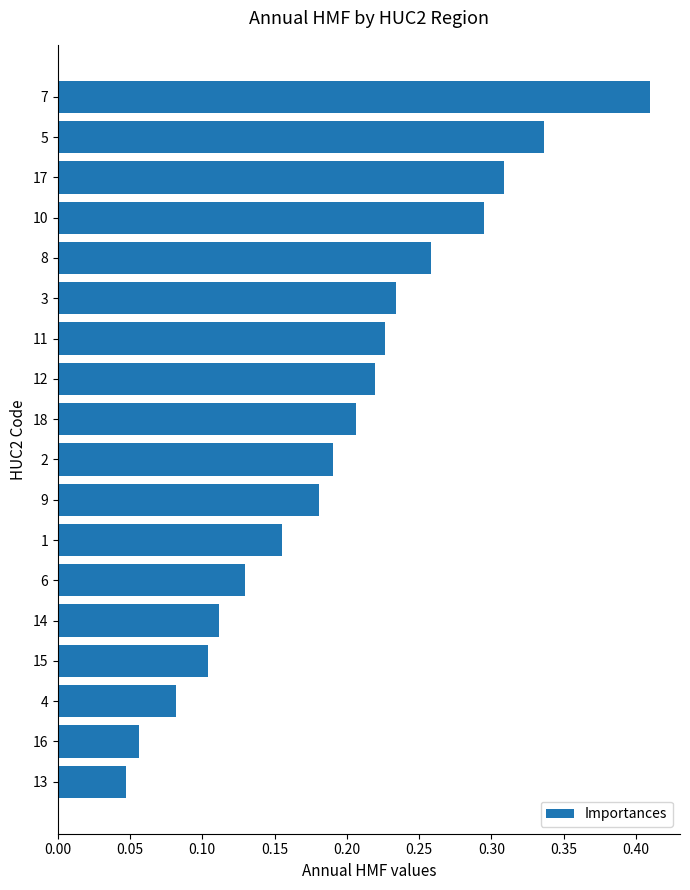

How many values are between 0 and 1?

18